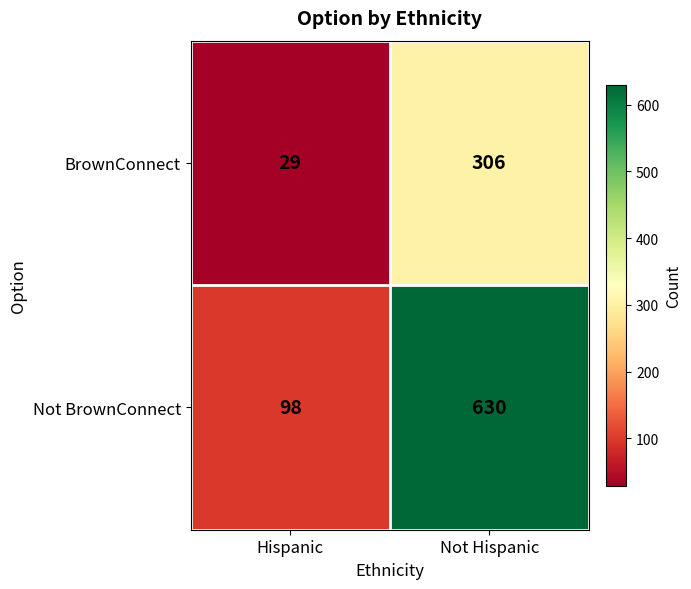

Reading left to right, what are all the values shown in this chart?

BrownConnect: 29	306
Not BrownConnect: 98	630